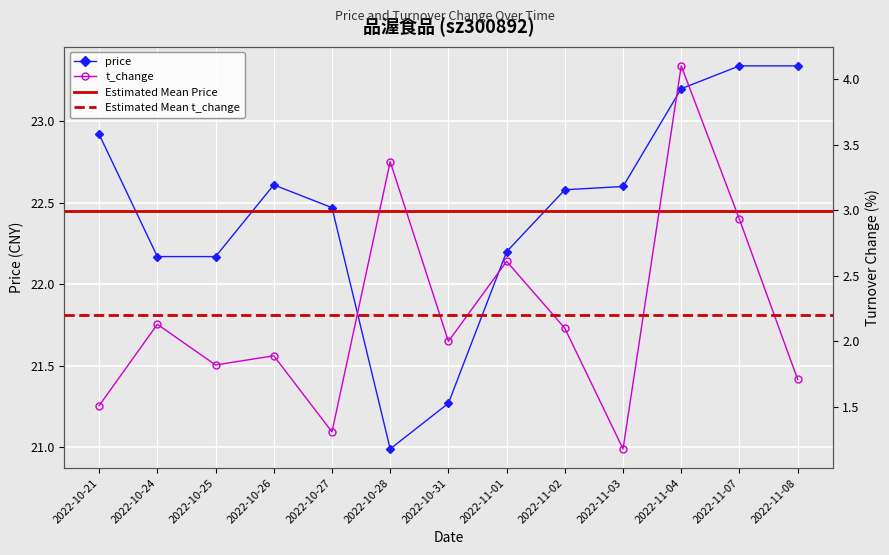

The value of t_change at 2022-11-01 is 4.7. True or false?

False